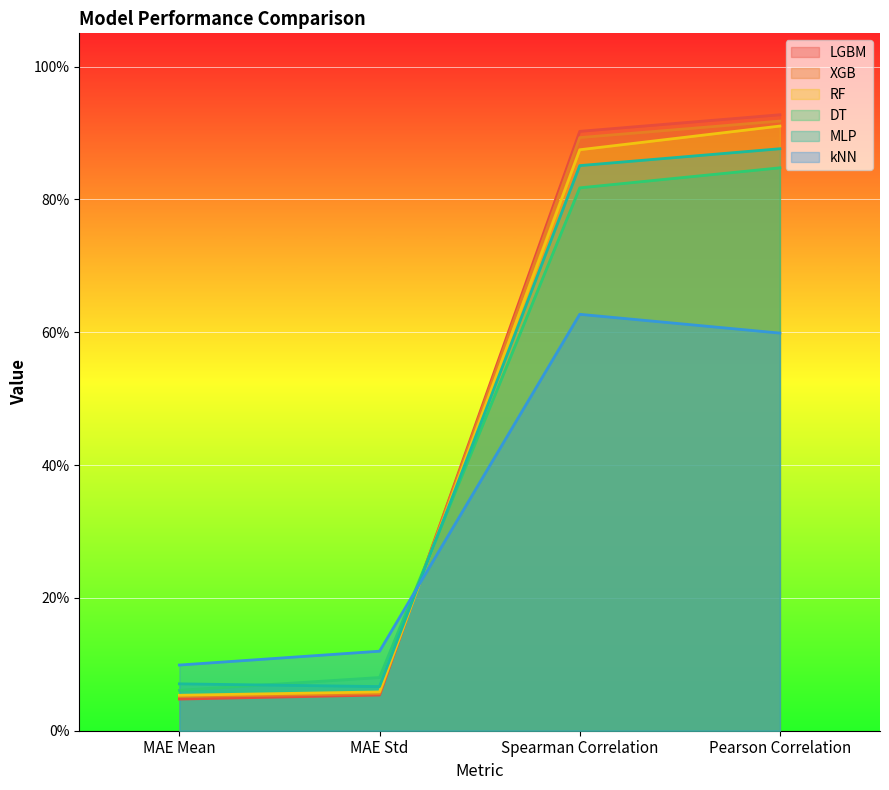

Reading left to right, what are all the values shown in this chart?

LGBM: MAE Mean=0.0	MAE Std=0.1	Spearman Correlation=0.9	Pearson Correlation=0.9
XGB: MAE Mean=0.1	MAE Std=0.1	Spearman Correlation=0.9	Pearson Correlation=0.9
RF: MAE Mean=0.1	MAE Std=0.1	Spearman Correlation=0.9	Pearson Correlation=0.9
DT: MAE Mean=0.1	MAE Std=0.1	Spearman Correlation=0.8	Pearson Correlation=0.8
MLP: MAE Mean=0.1	MAE Std=0.1	Spearman Correlation=0.9	Pearson Correlation=0.9
kNN: MAE Mean=0.1	MAE Std=0.1	Spearman Correlation=0.6	Pearson Correlation=0.6